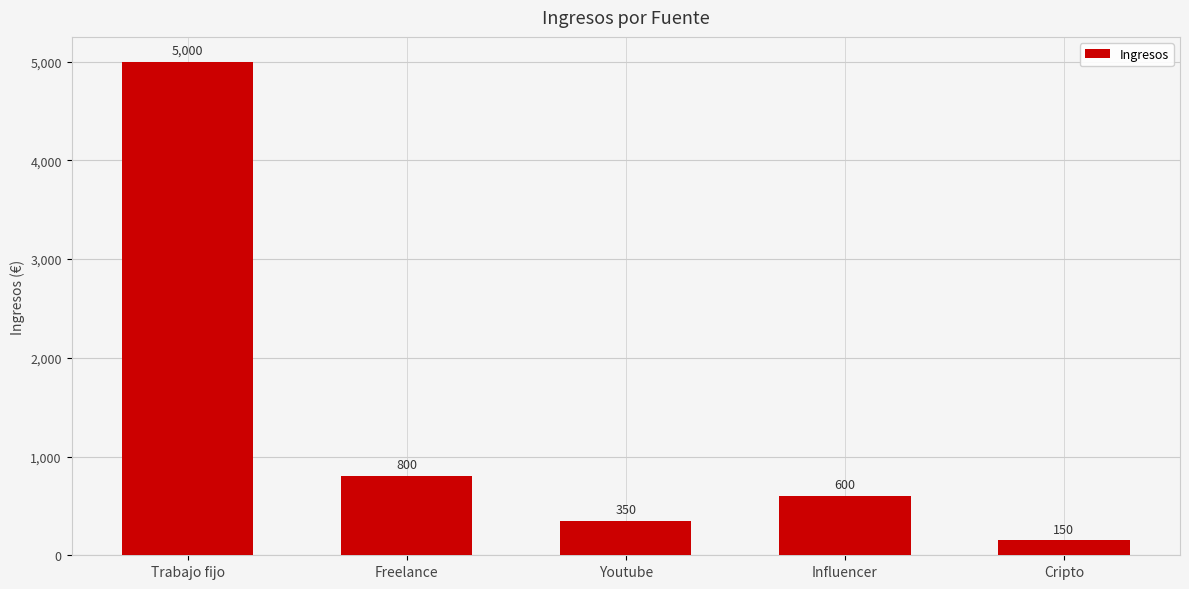

Does the chart contain stacked bars?

No